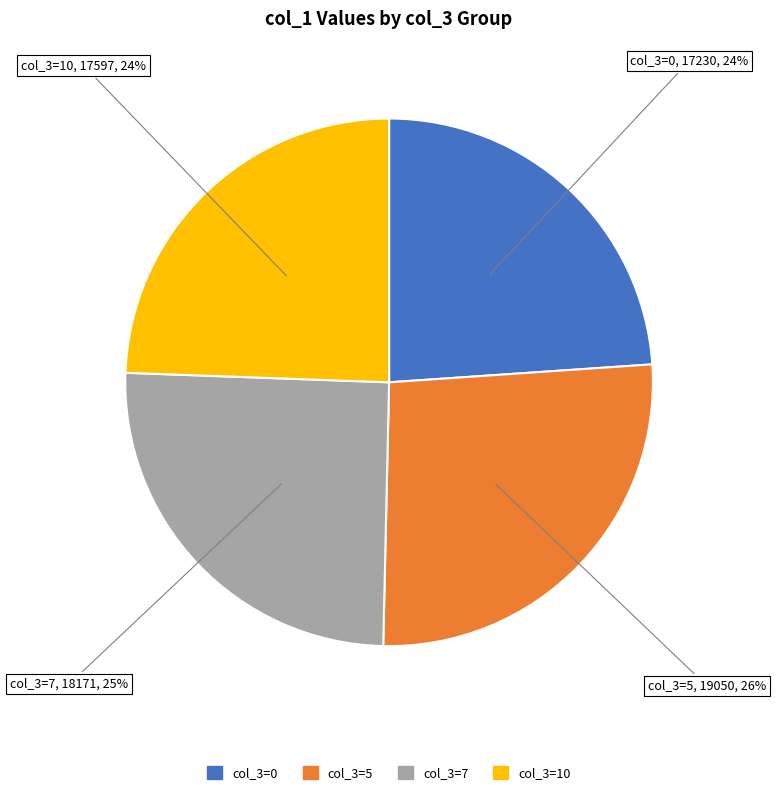

Does any single category account for the majority?

No